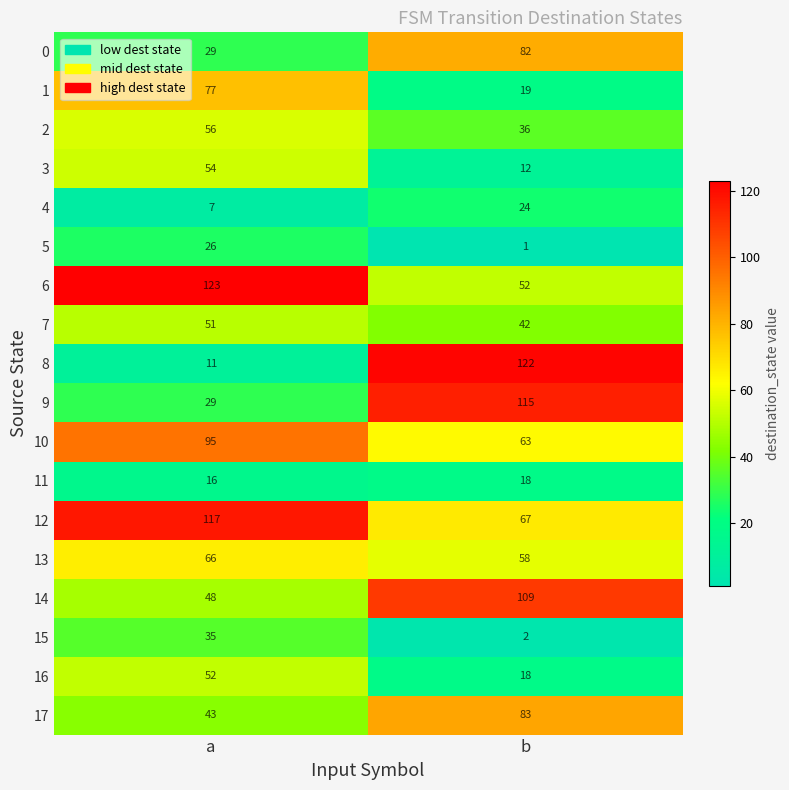

What is the difference between the highest and lowest values at a?

116